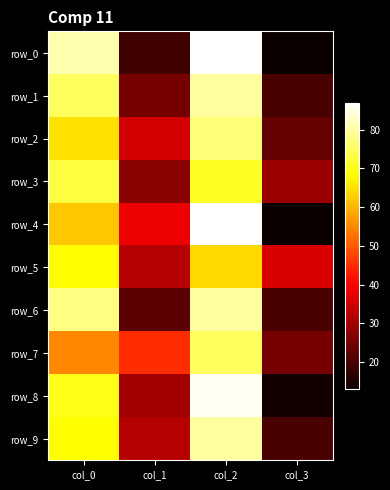

Which has a higher value, col_3 or col_2?

col_2